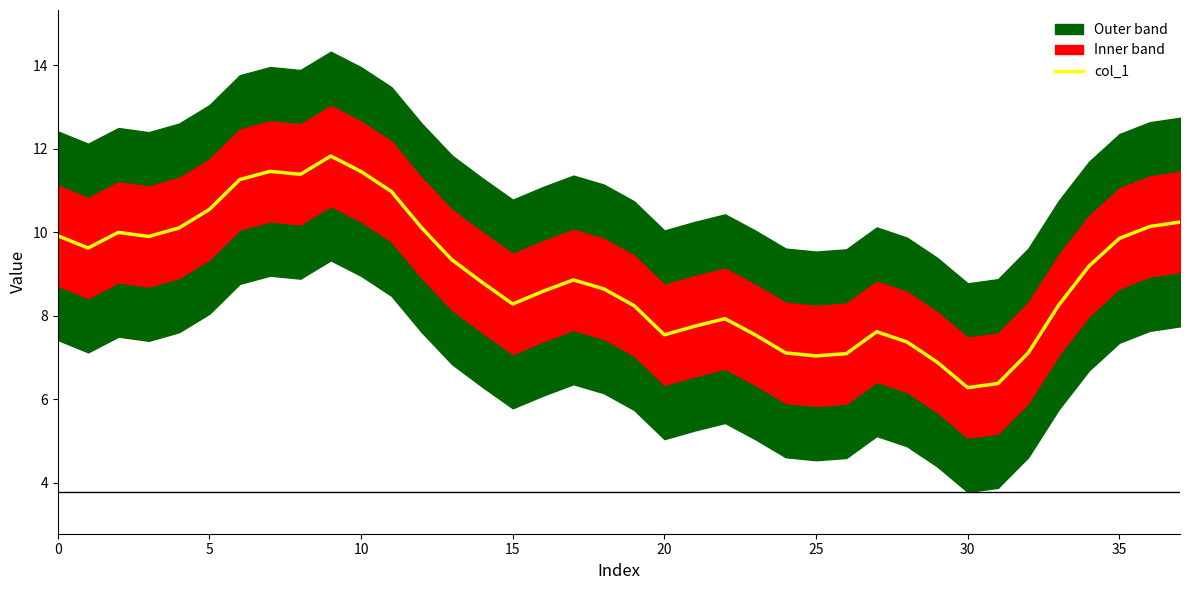

What is the label of the 34th point from the left?

33